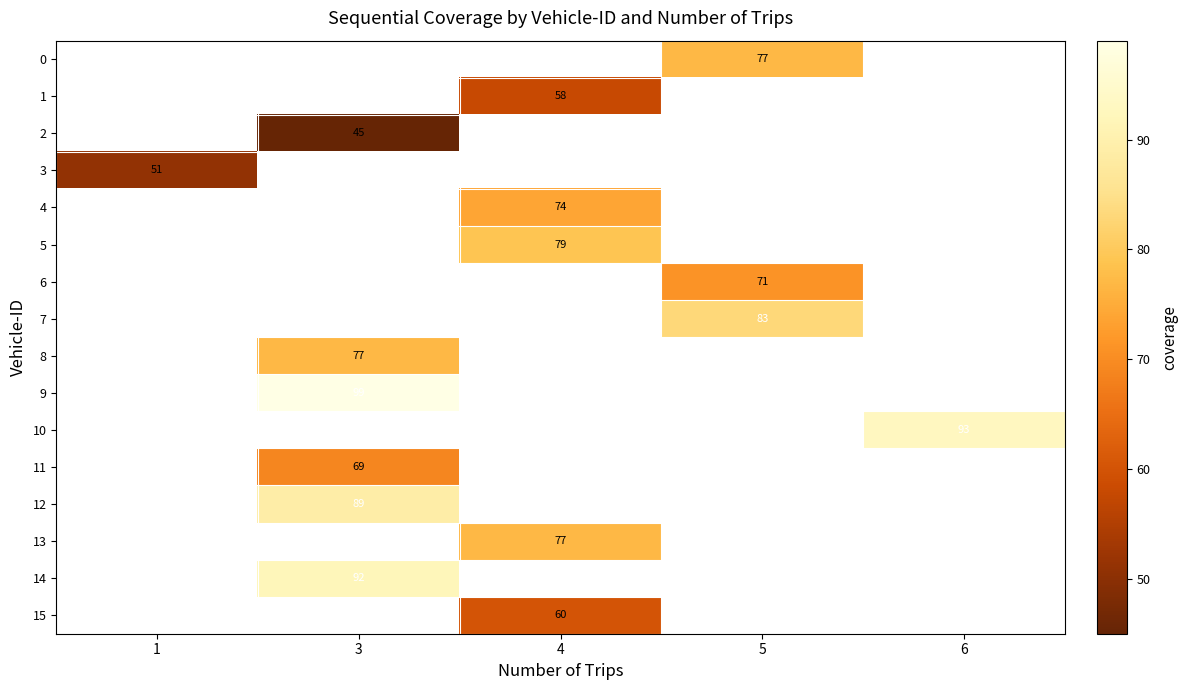

True or false: 12 has a value of 117.9 at 3.

False